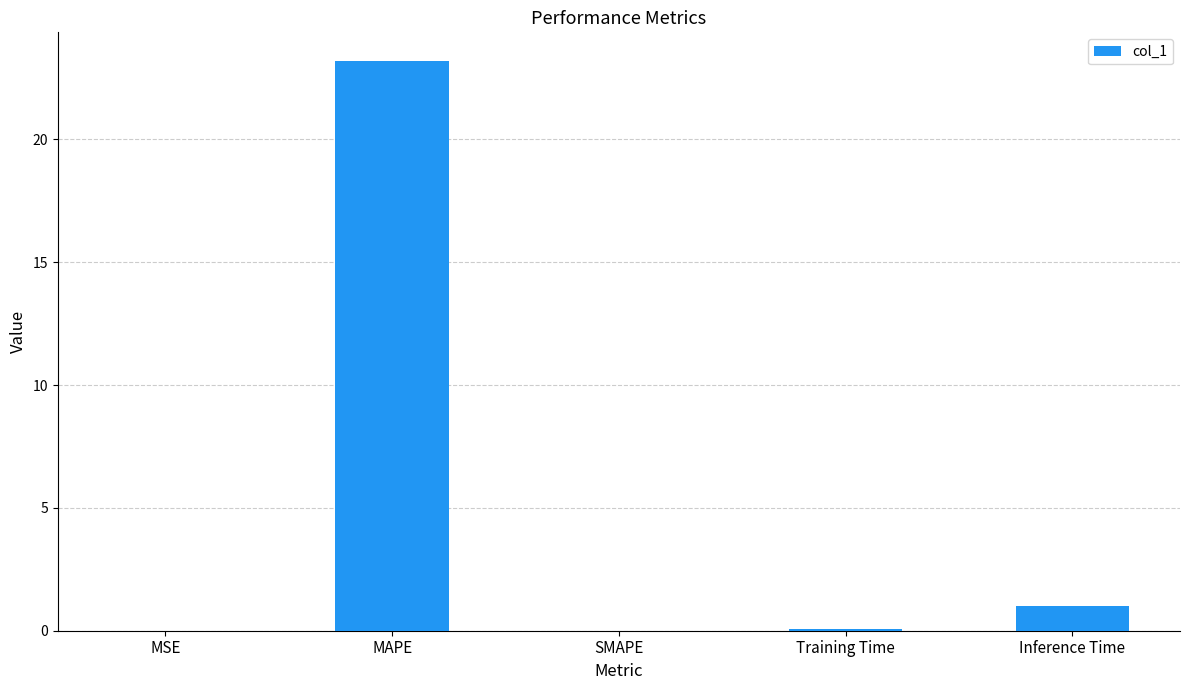

Which label corresponds to the largest value in the chart?

MAPE